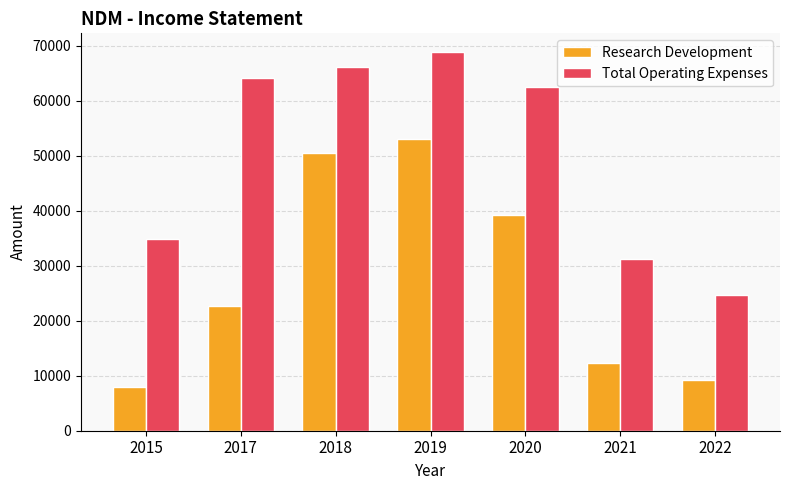

What is the total value across all series at 2020?

101700